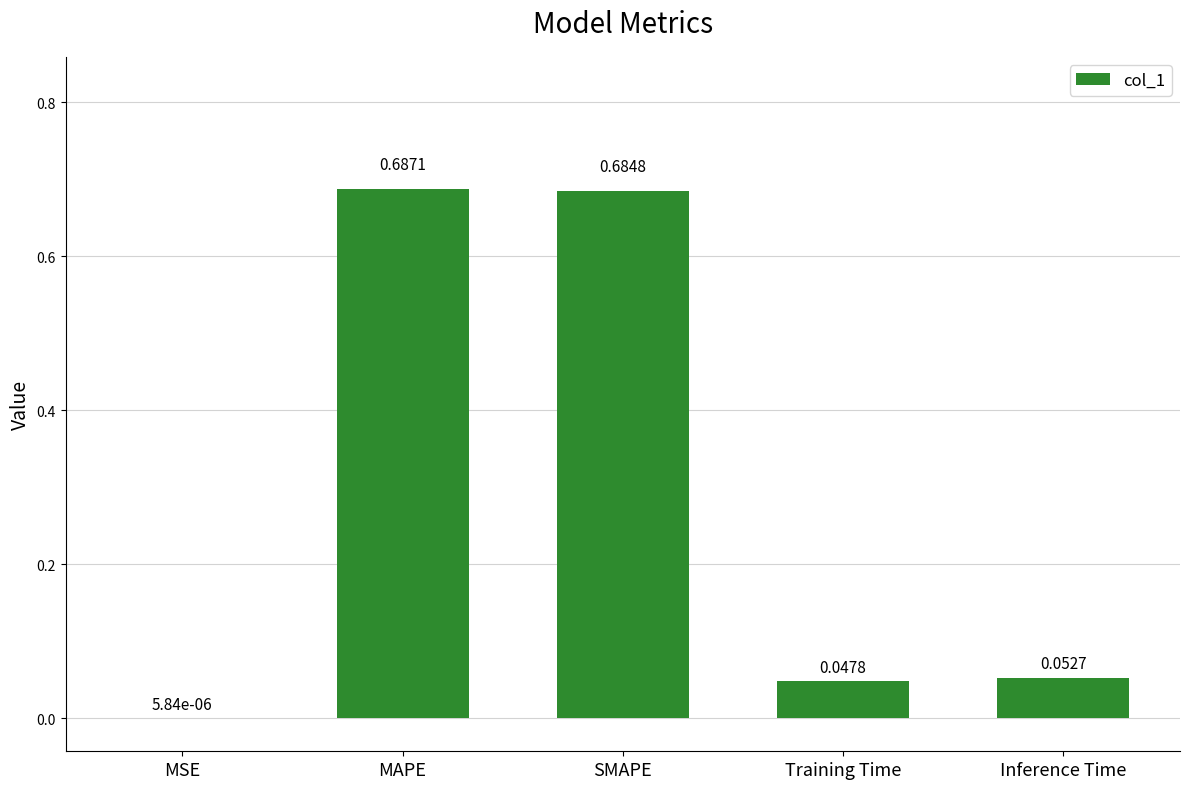

At which label is the value closest to 0?

MSE